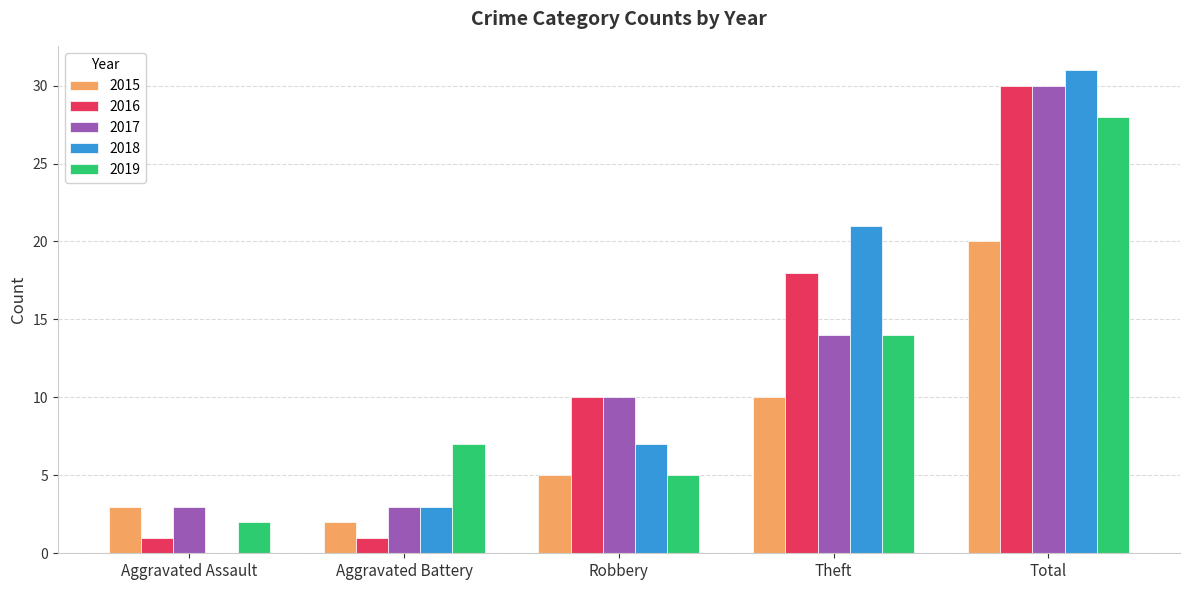

Which series has the widest spread of values?

2018